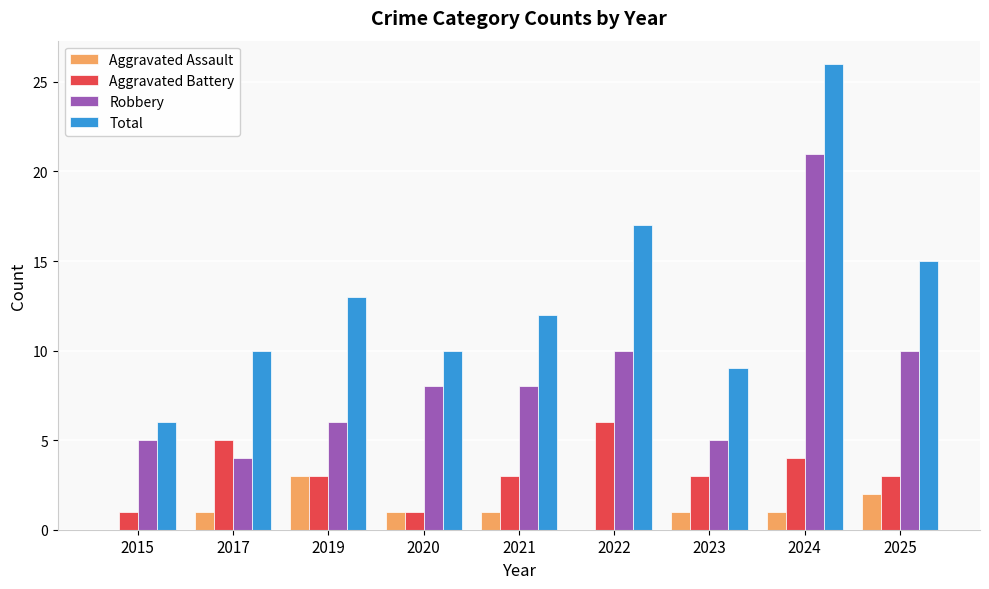

Which category has the highest value in the Aggravated Battery series?

2022